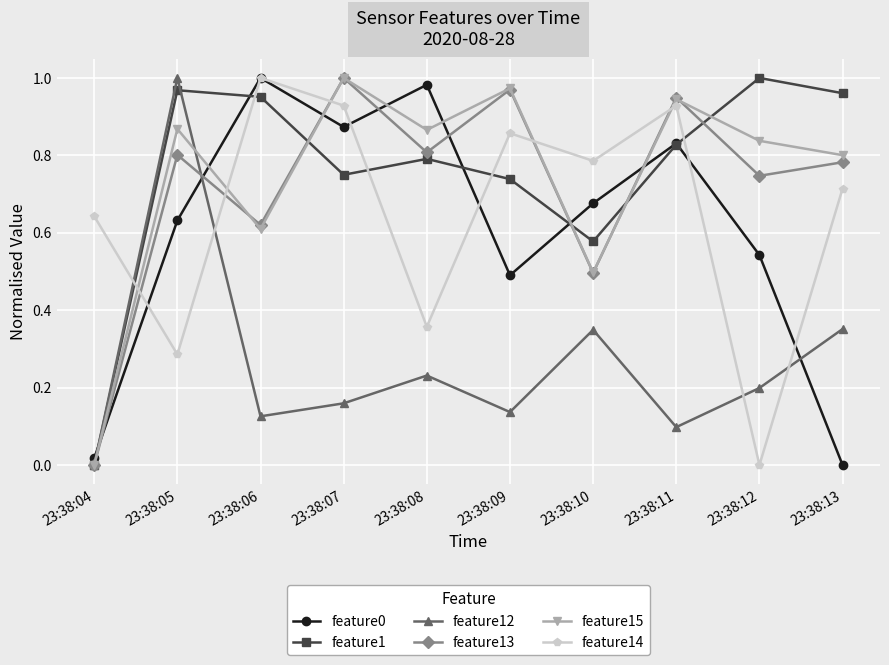

Which category has the lowest value in the feature12 series?

23:38:04